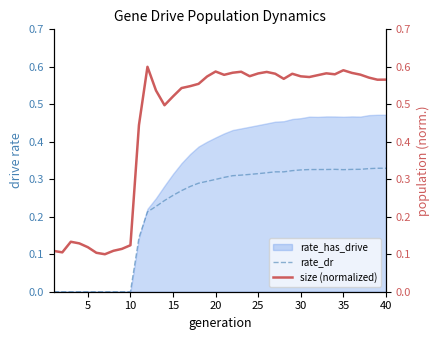

True or false: rate_dr and size (normalized) intersect in this chart.

False